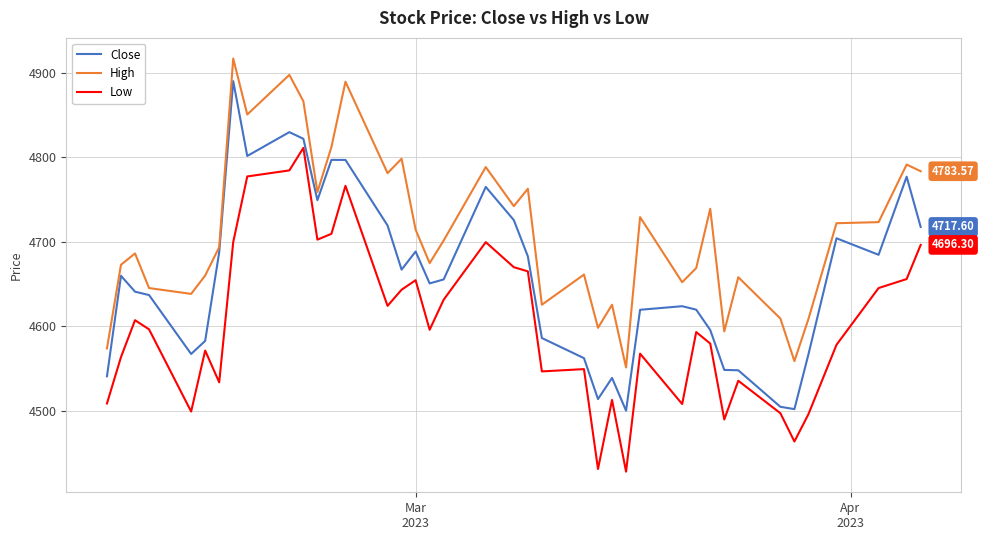

Rank the series by their average value, from highest to lowest.

High, Close, Low